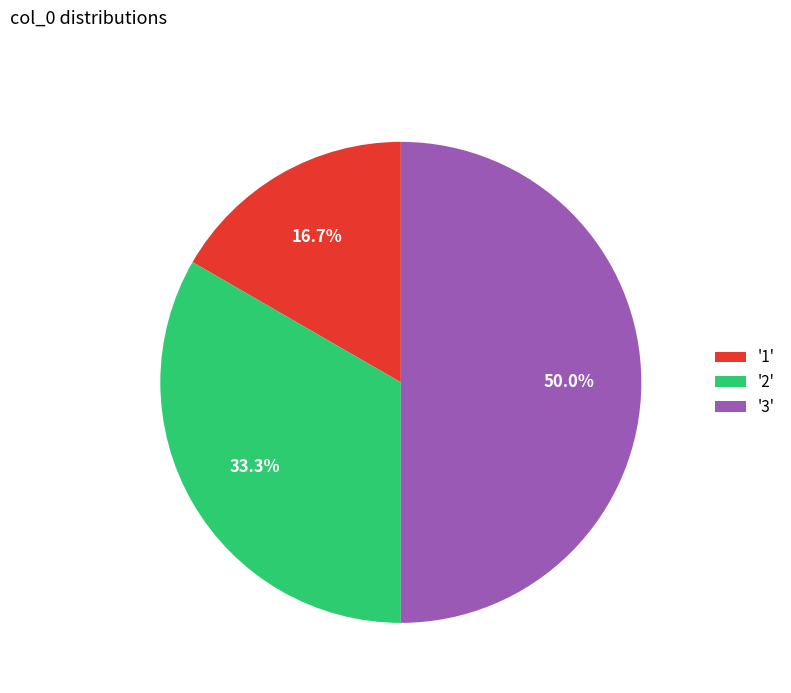

Between '3' and '1', which is larger?

'3'